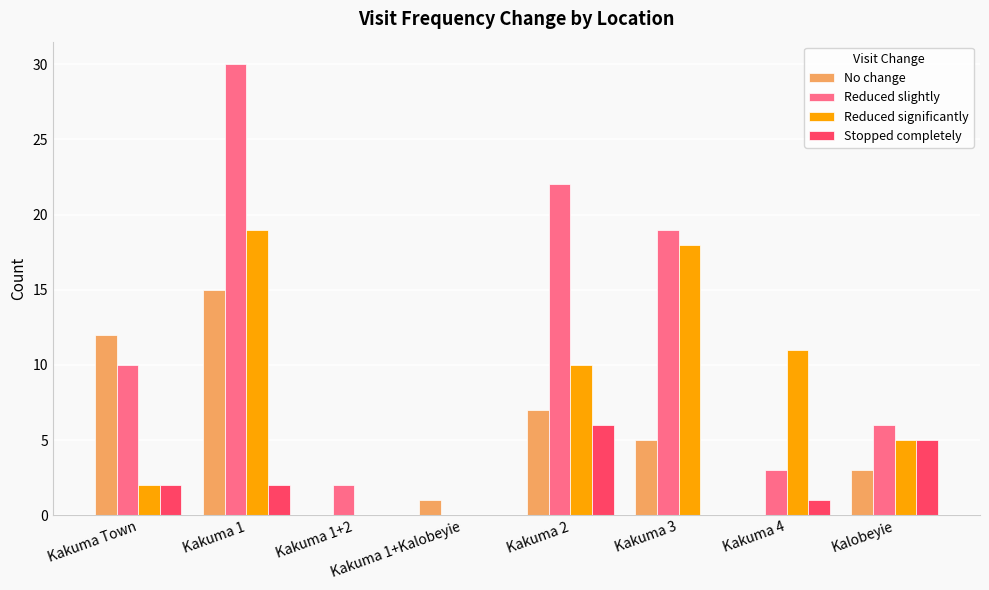

How many groups of bars are there?

8